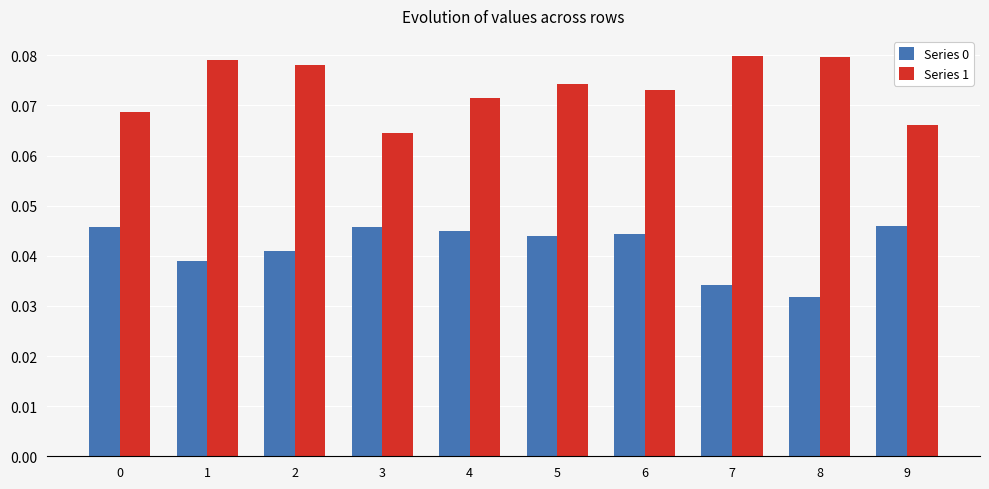

Count the Series 1 values in the range 0 to 1.

10